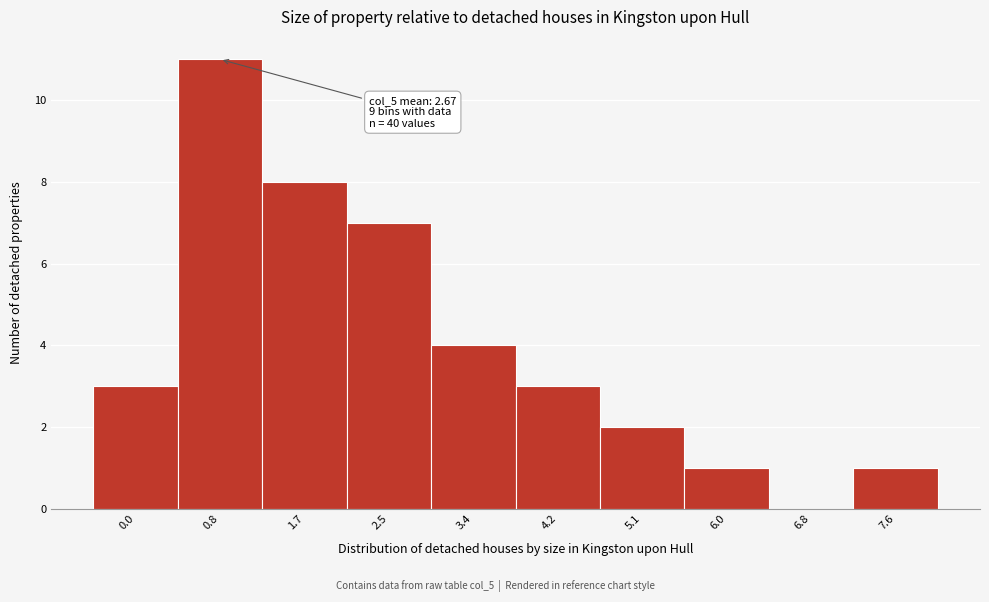

Reading right to left, transcribe all the data shown in this chart.

7.6=1	6.8=0	6.0=1	5.1=2	4.2=3	3.4=4	2.5=7	1.7=8	0.8=11	0.0=3